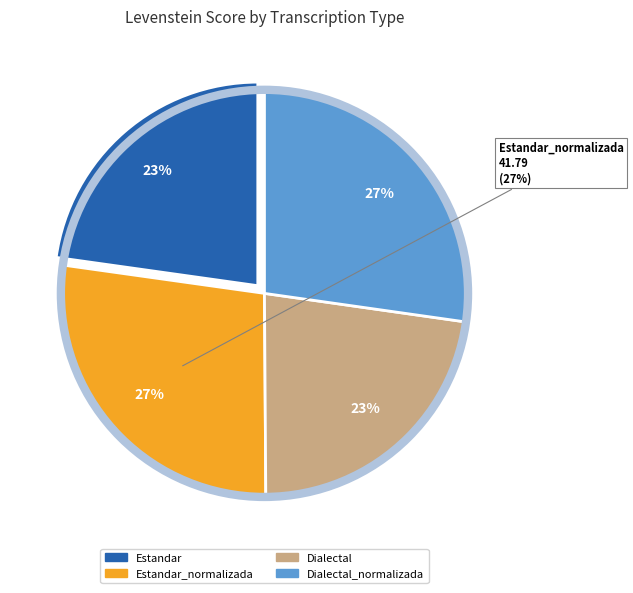

Rank the categories by value from lowest to highest.

Dialectal, Estandar, Dialectal_normalizada, Estandar_normalizada